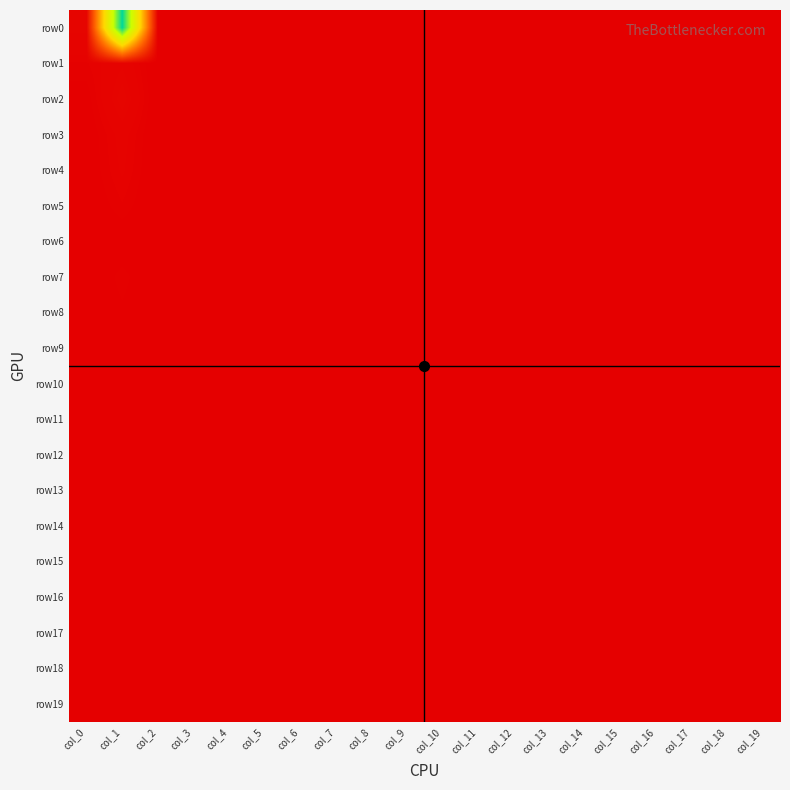

Count the number of data series in this chart.

20